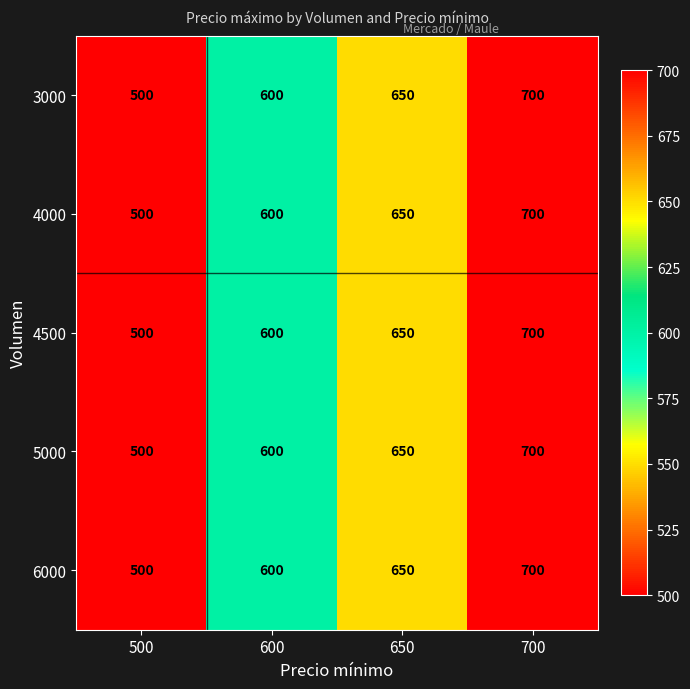

The 5000 series shows 829 at 500. True or false?

False